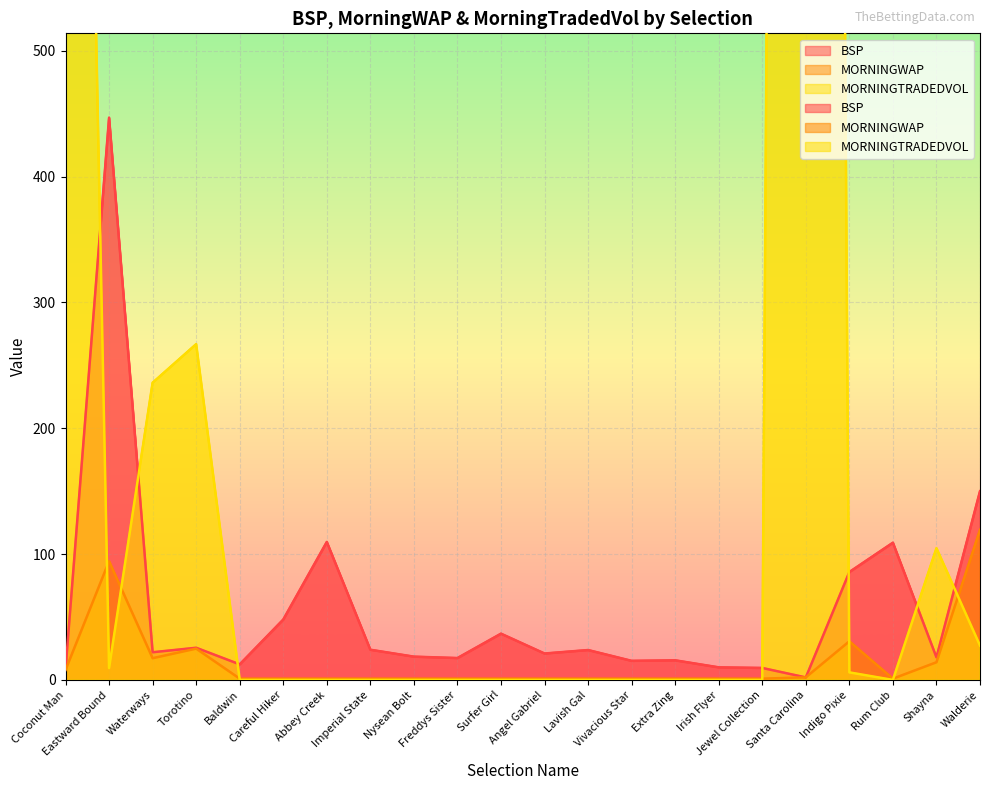

List the labels in order of MORNINGTRADEDVOL value, smallest first.

Baldwin, Careful Hiker, Abbey Creek, Imperial State, Nysean Bolt, Freddys Sister, Surfer Girl, Angel Gabriel, Lavish Gal, Vivacious Star, Extra Zing, Irish Flyer, Jewel Collection, Rum Club, Indigo Pixie, Eastward Bound, Walderie, Shayna, Waterways, Torotino, Coconut Man, Santa Carolina